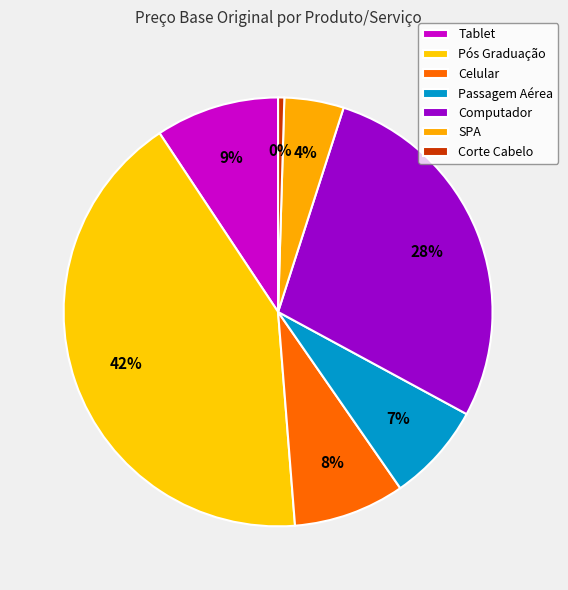

Which slice is the smallest?

Corte Cabelo